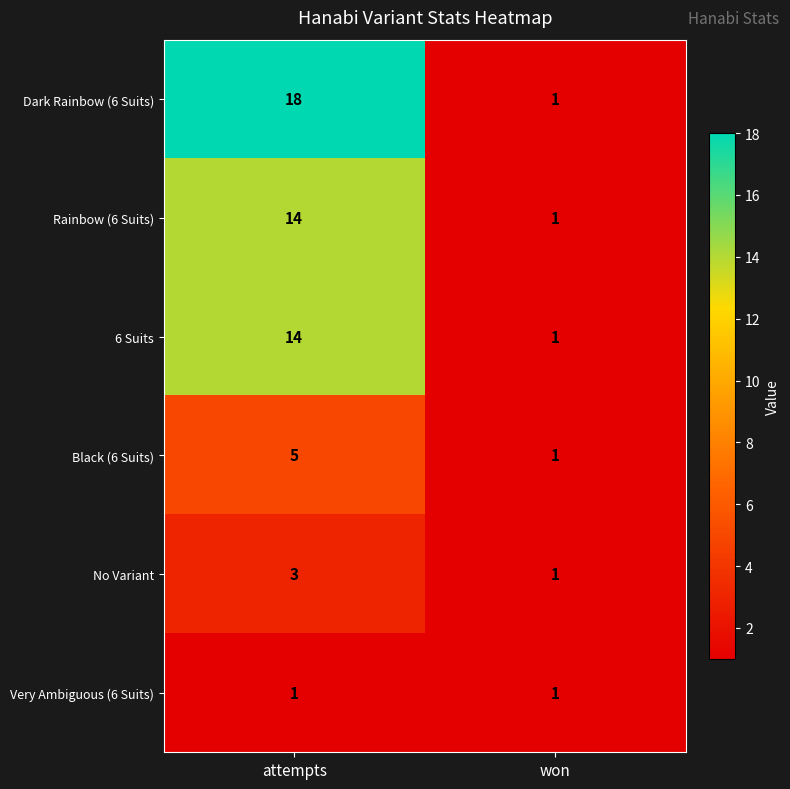

At how many categories does at least one series exceed 15?

1